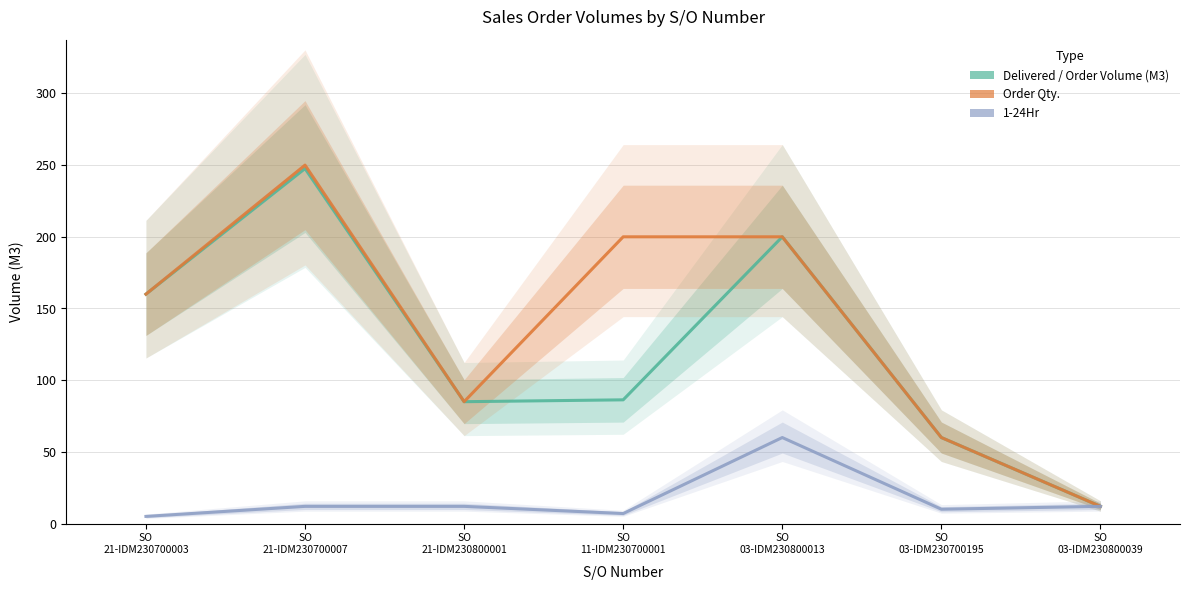

At which label is Order Qty. closest to 131?

SO
21-IDM230700003